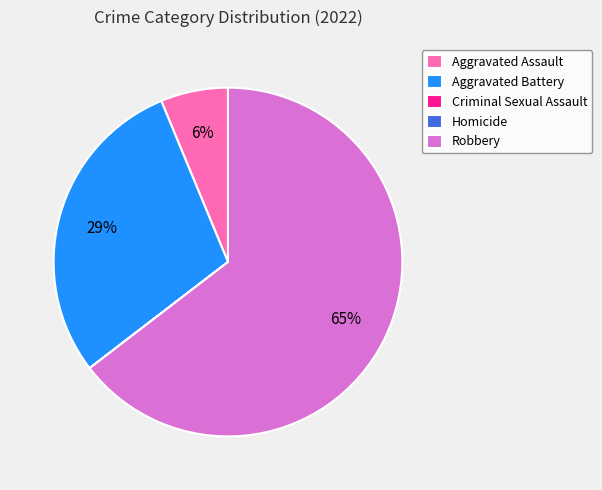

What is the largest slice in the pie chart?

Robbery